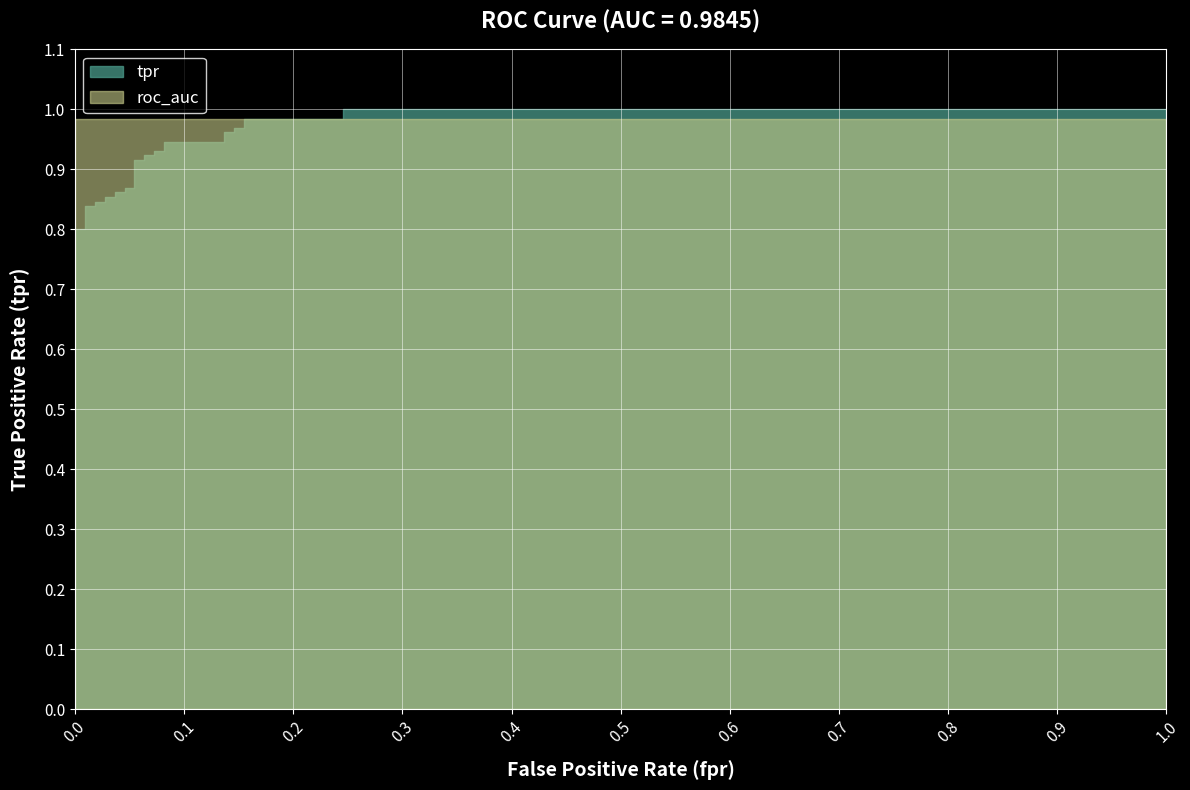

At 0.00909090909090909, list the series in order from largest to smallest.

roc_auc, tpr